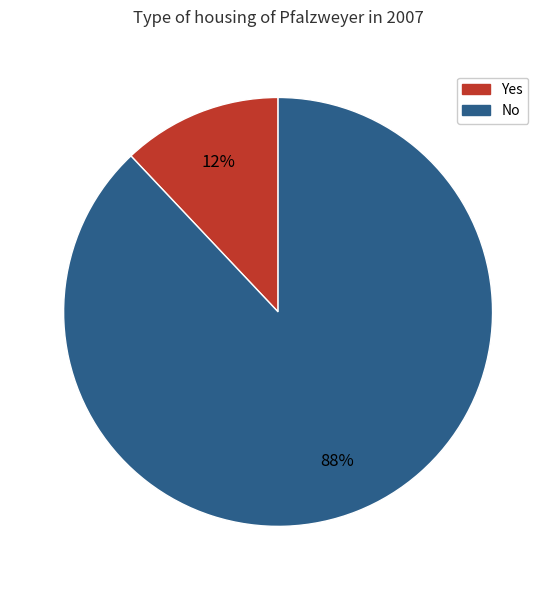

To the nearest percent, what is the combined percentage of Yes and No?

100%